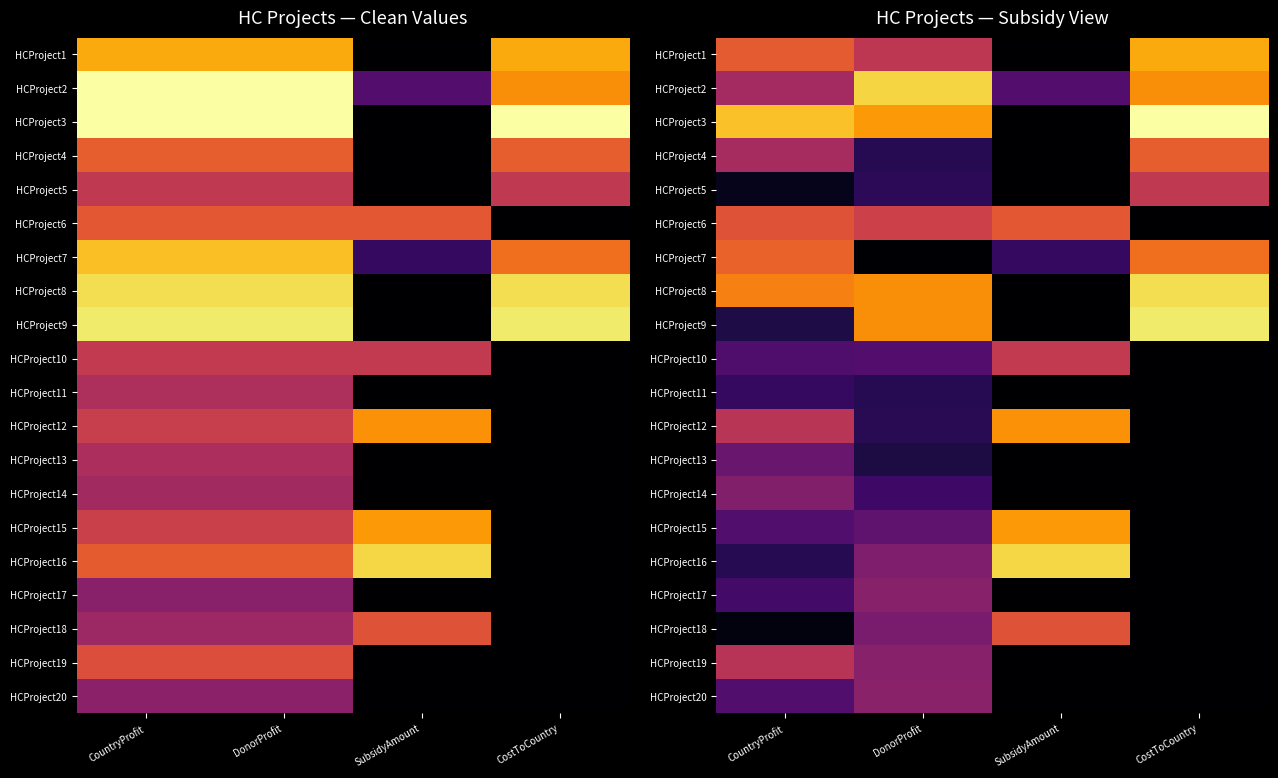

How many data points in HCProject2 are less than 7481?

2